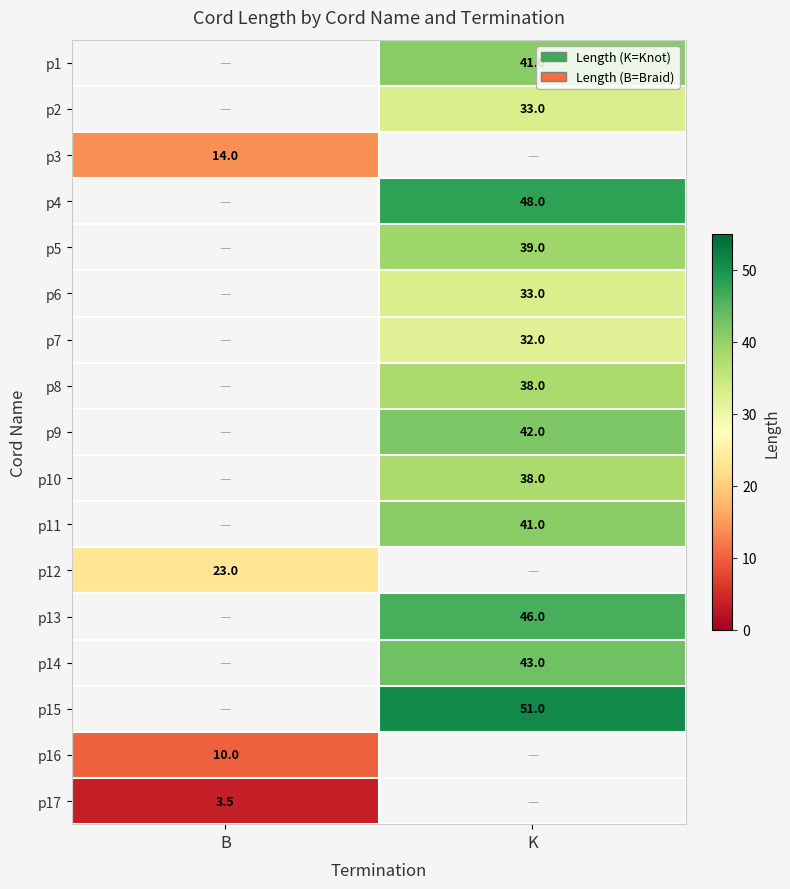

Which label corresponds to the largest value in the chart?

K